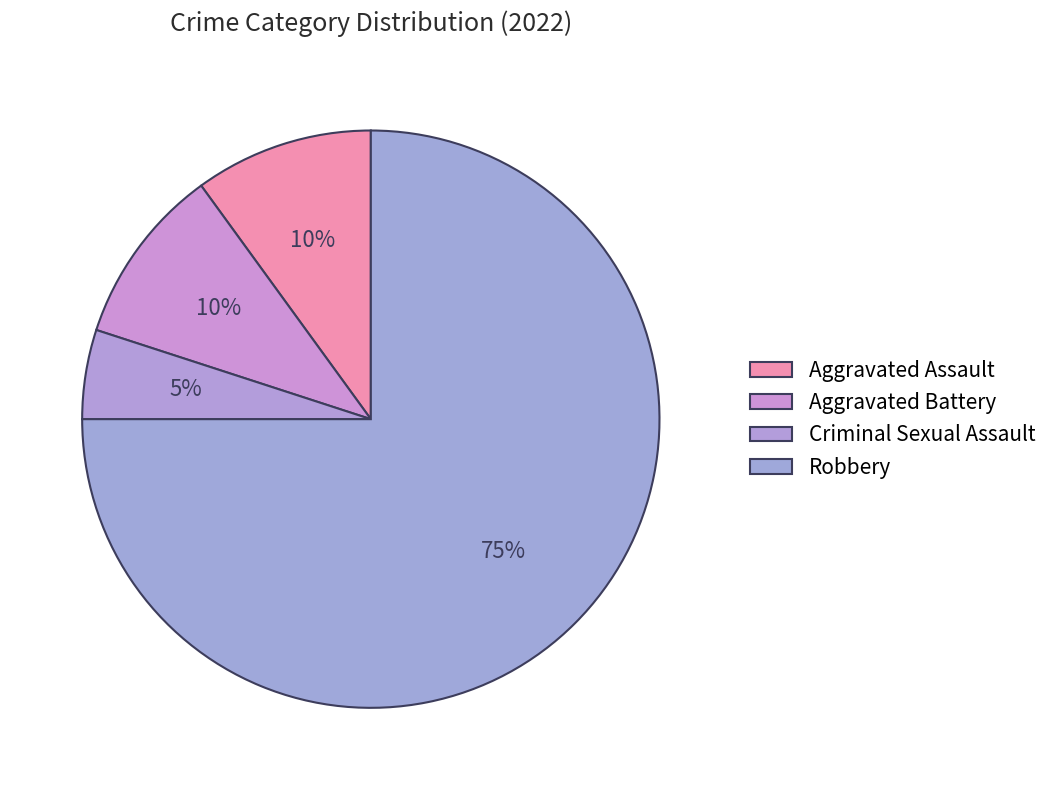

The Criminal Sexual Assault slice represents 11% of the pie. True or false?

False